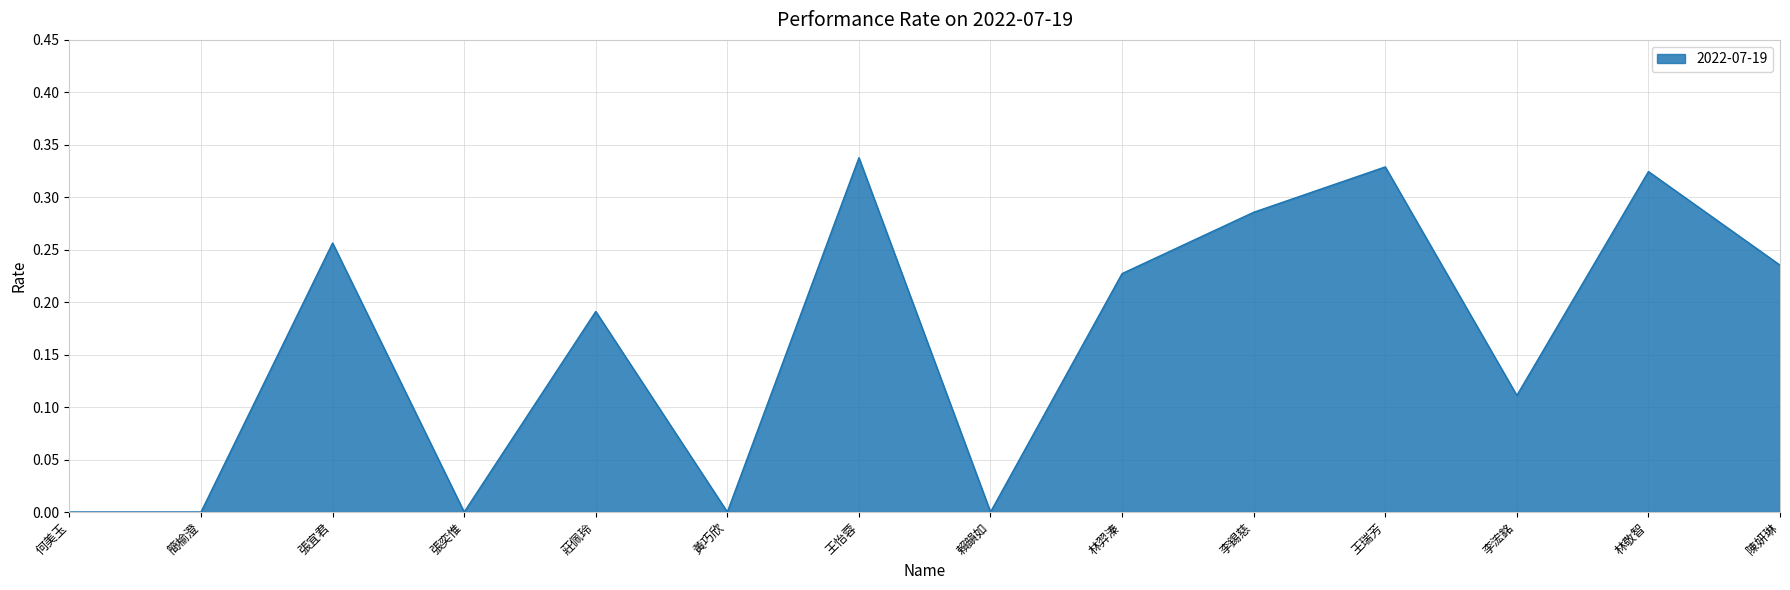

Between 何美玉 and 林敬智, which is larger?

林敬智